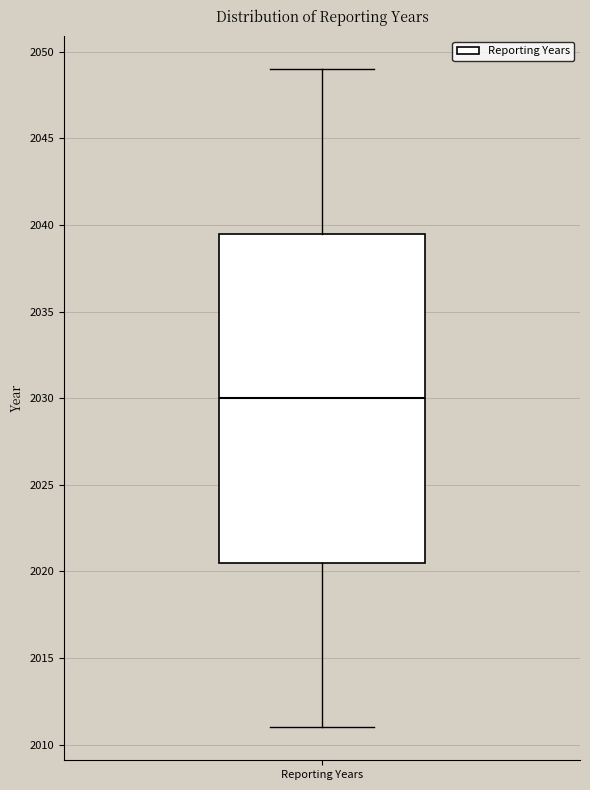

Read this box plot against the y-axis: the position of the median line, the range covered by the box, and the ends of both whiskers. The values are not printed on the chart, so give them approximately, as read against the axis.

median 2030.0, box 2020.5 to 2039.5, whiskers 2011.0 to 2049.0